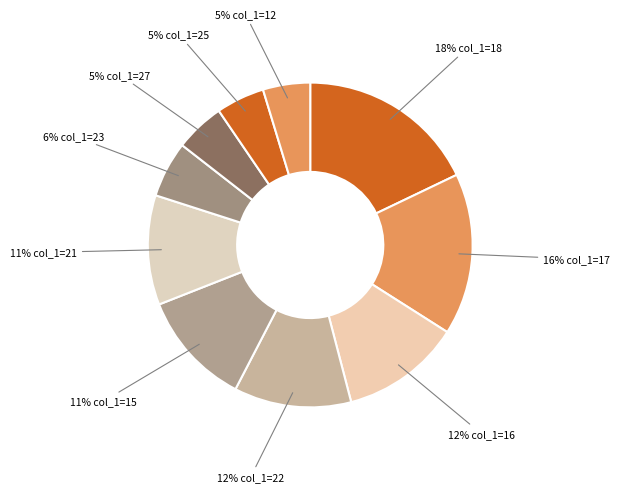

Is there any slice that represents more than half of the pie?

No